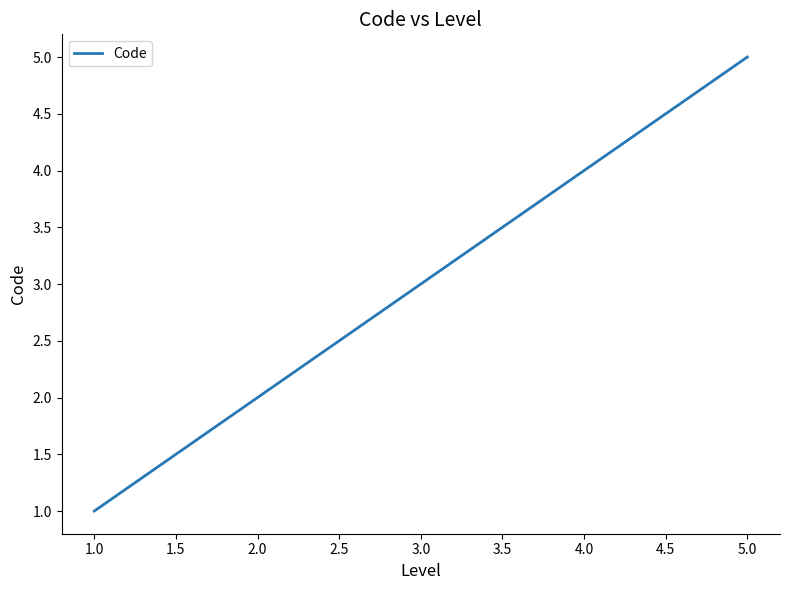

How many values are between 2 and 4?

3